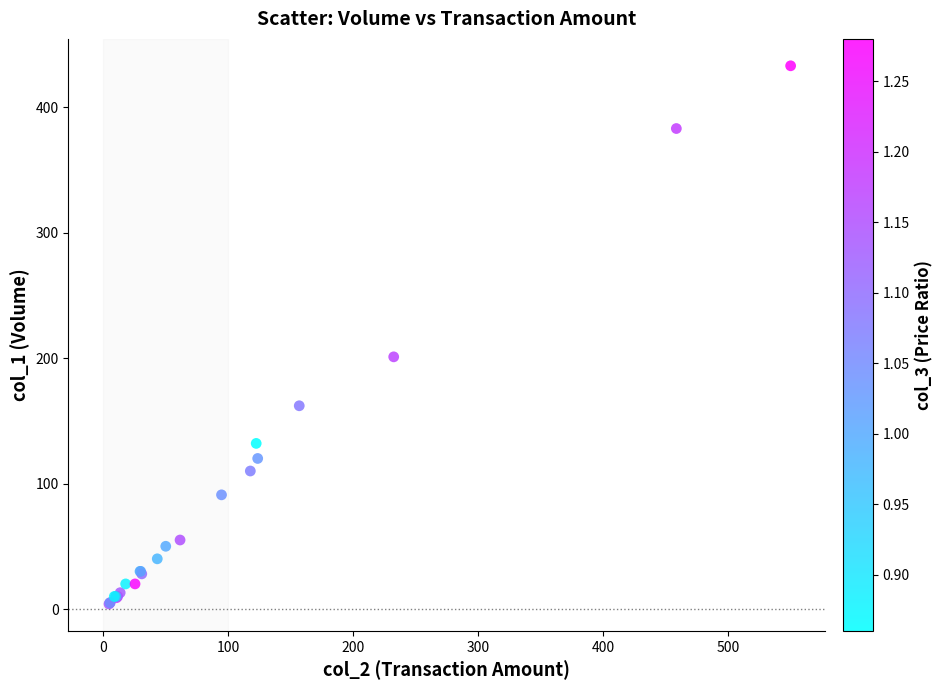

What Y value in the scatter plot is closest to 218?

201